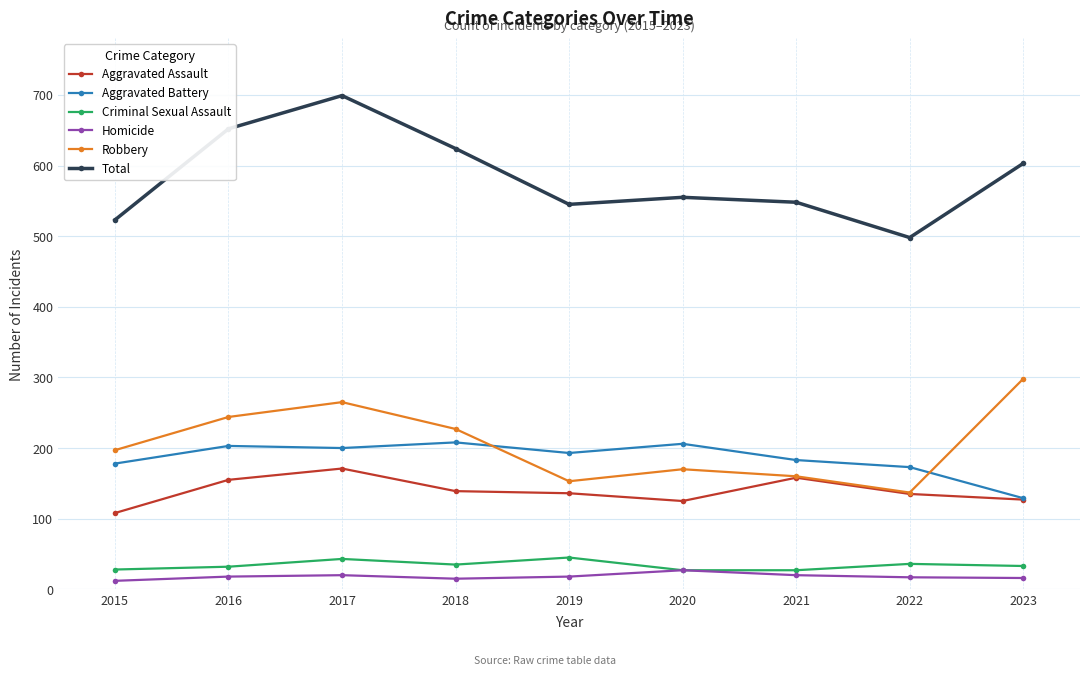

Is it true that Total equals 338 at 2015?

False